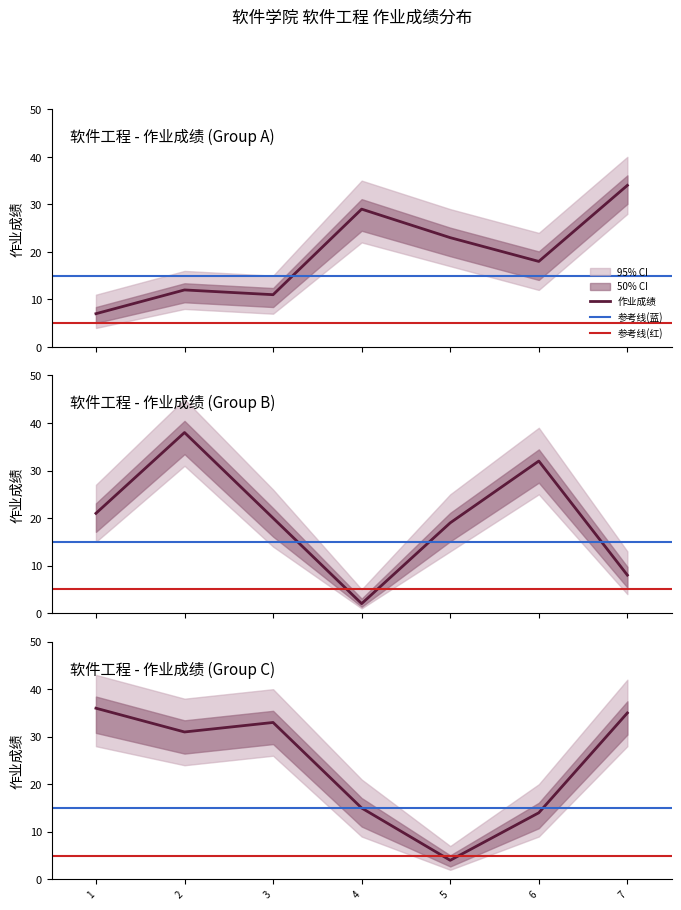

The value of 作业成绩_low at 14126112 is 25. True or false?

False